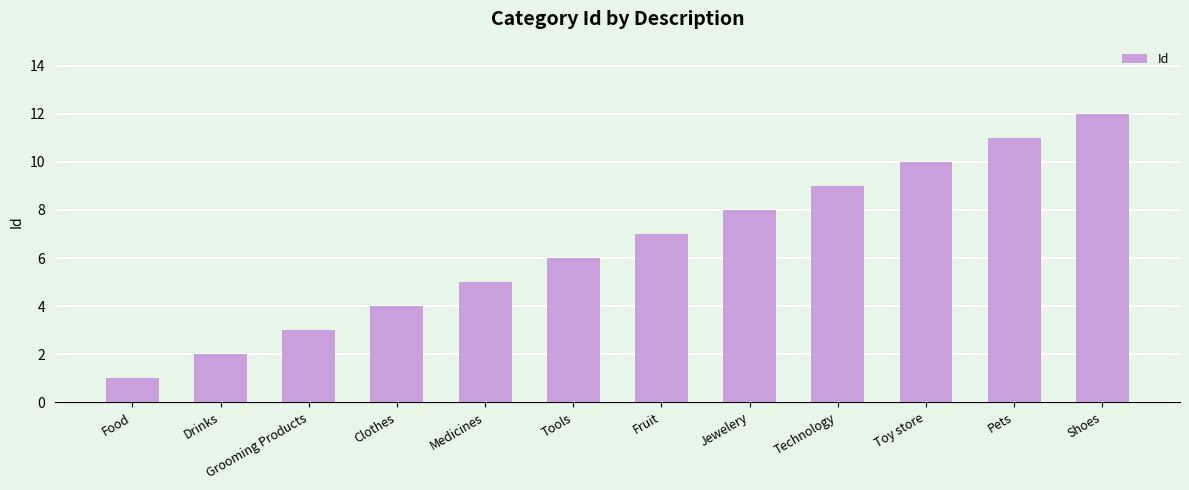

True or false: the data shows 1 at Food.

True